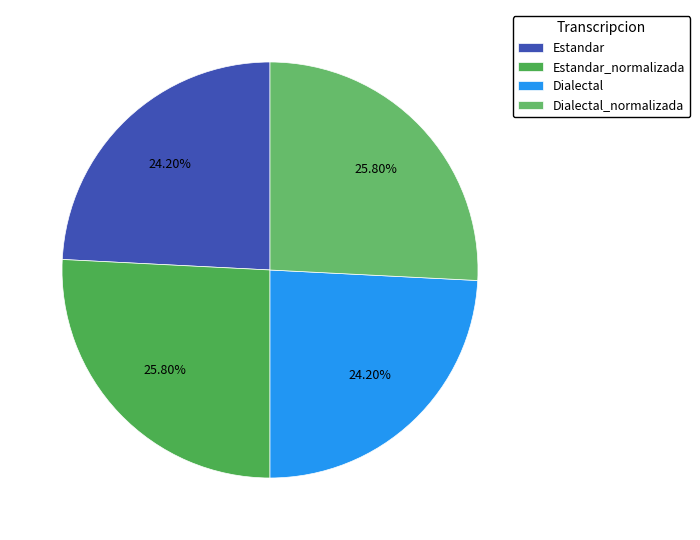

To the nearest percent, what percentage of the pie is Dialectal?

24%